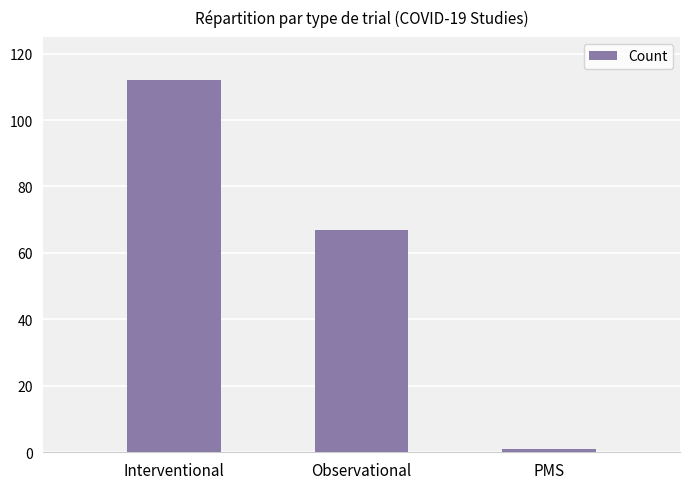

Read the value at Observational.

67